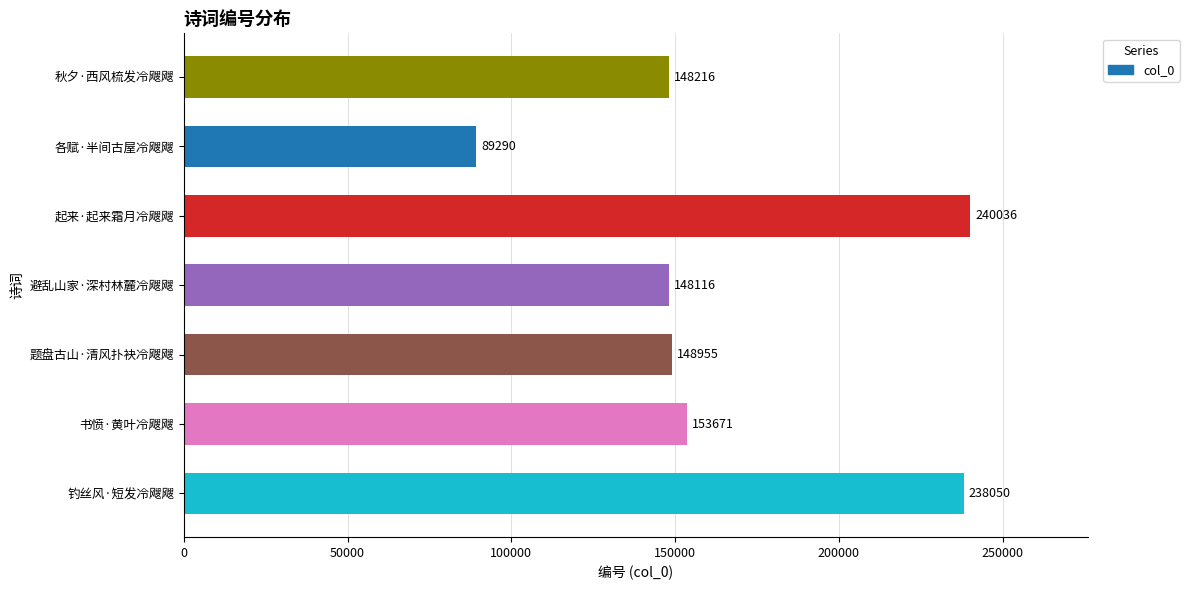

The value at 起来·起来霜月冷飕飕 is 151578. True or false?

False